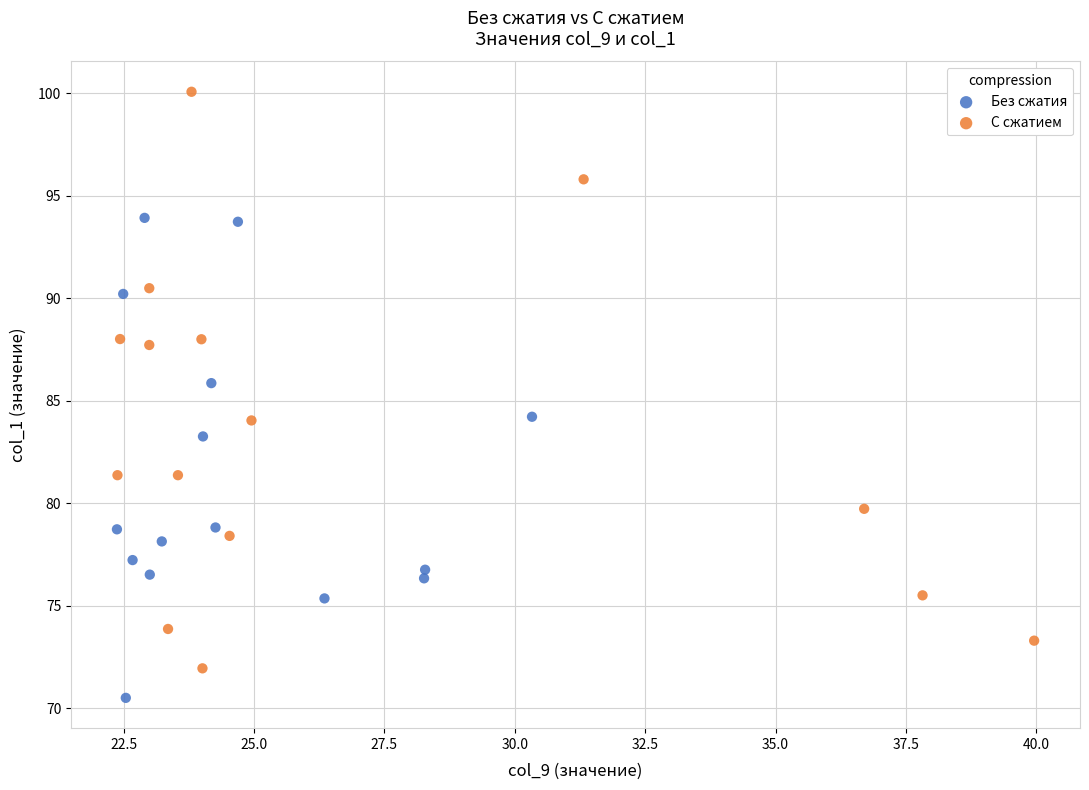

Which series contains the highest Y value?

С сжатием